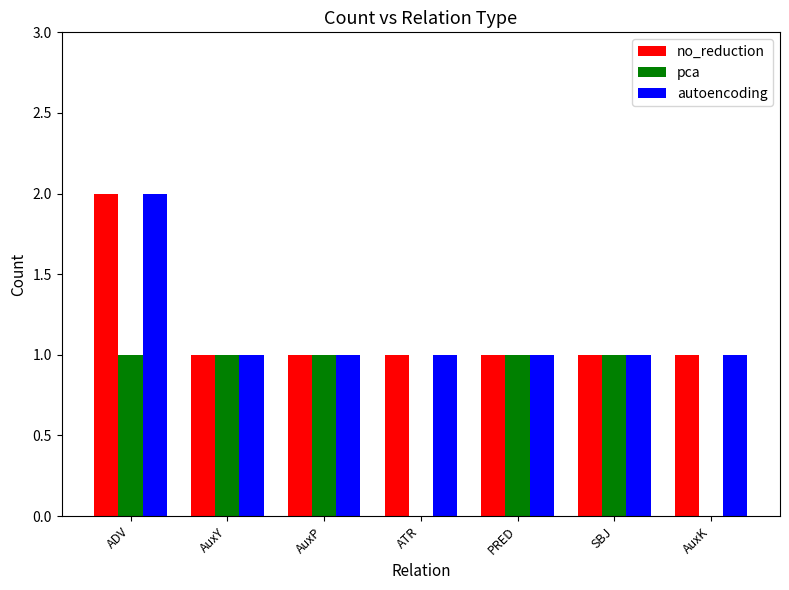

At which category is the sum across all series the highest?

ADV